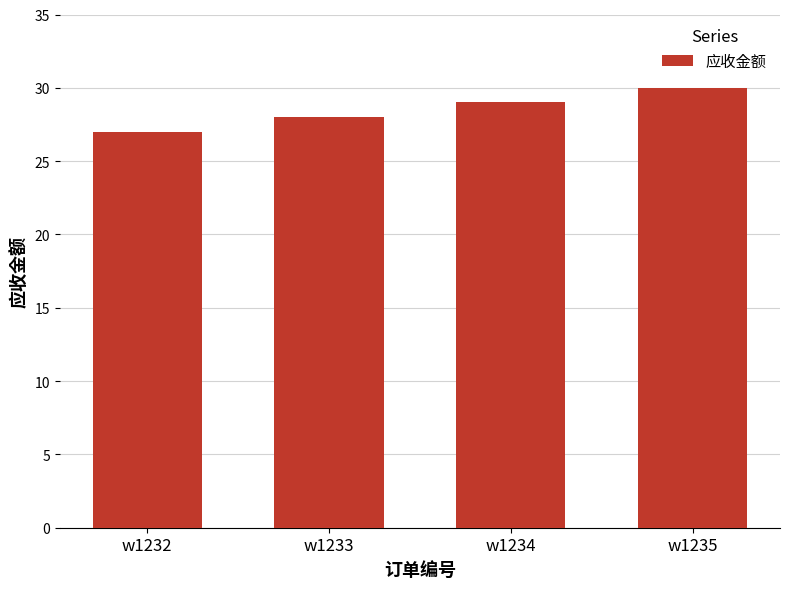

List the labels in order of value, smallest first.

w1232, w1233, w1234, w1235